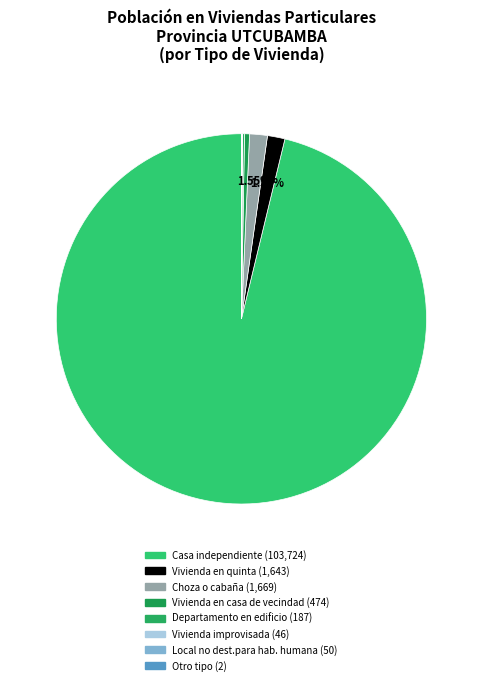

How many slices are in this pie chart?

8